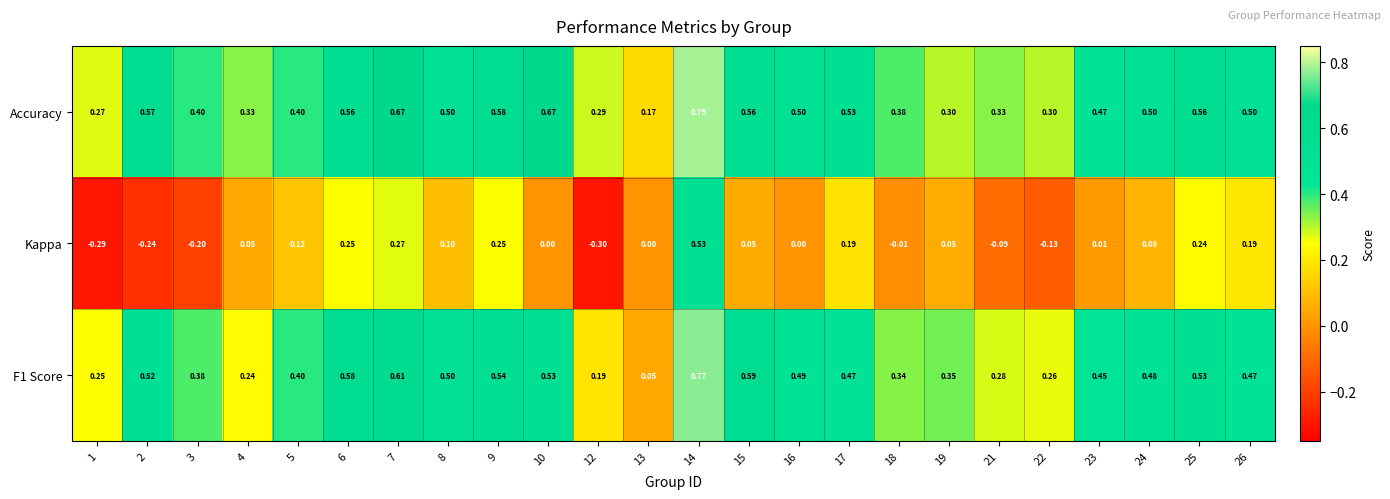

Which series has the widest spread of values?

Kappa